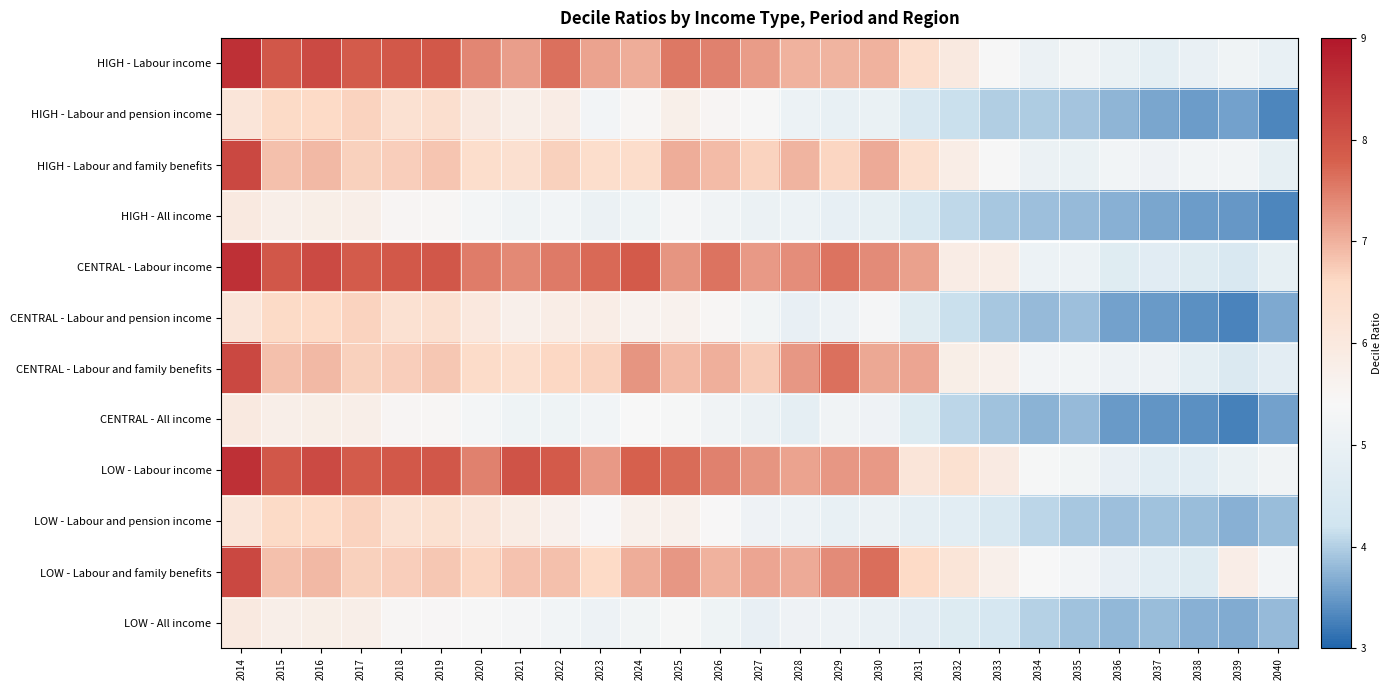

At how many categories does at least one series exceed 5?

27